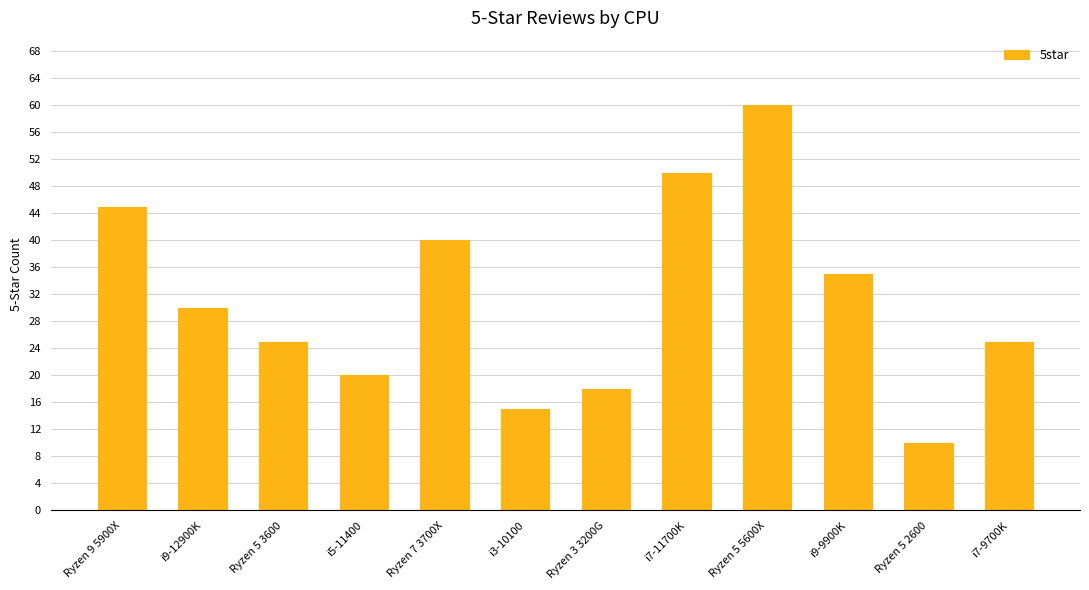

Which has a higher value, Ryzen 9 5900X or i9-12900K?

Ryzen 9 5900X